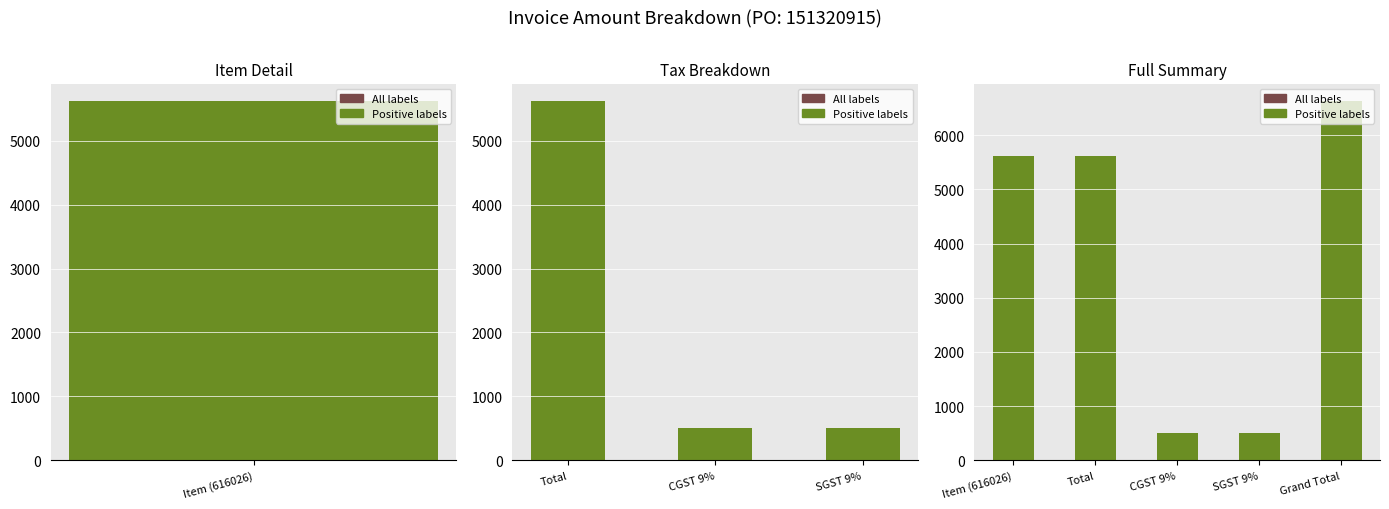

Count the number of data series in this chart.

2